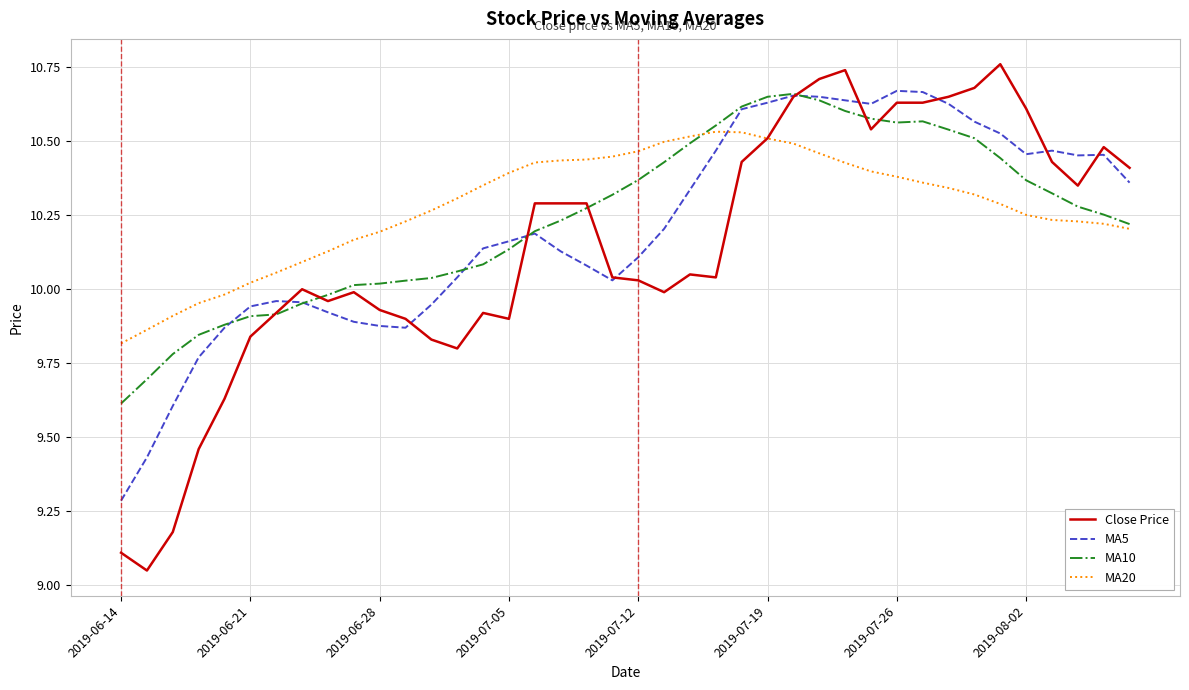

Which series has the largest range (max minus min)?

Close Price